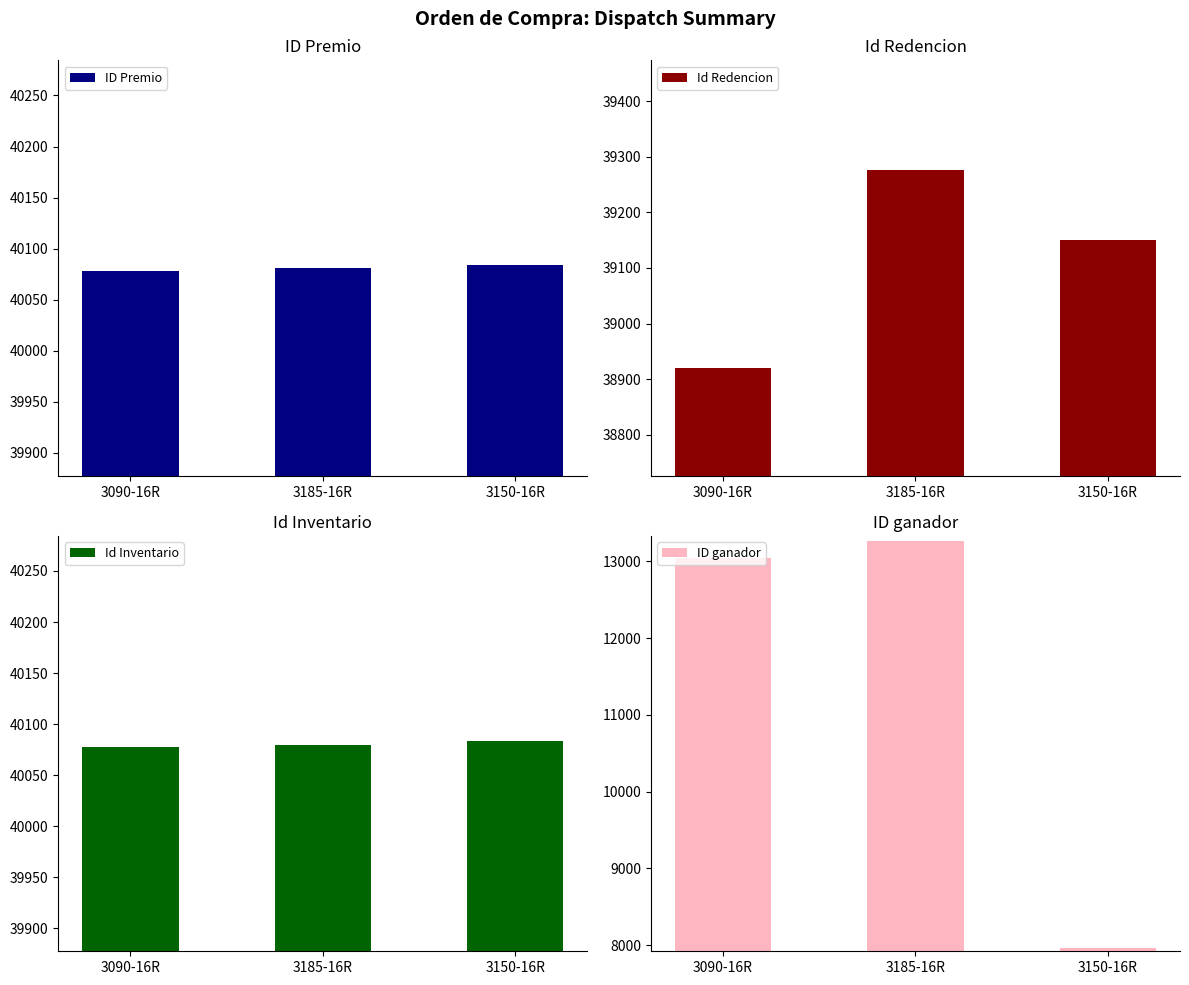

What is the sum of all Id Redencion values?

117349